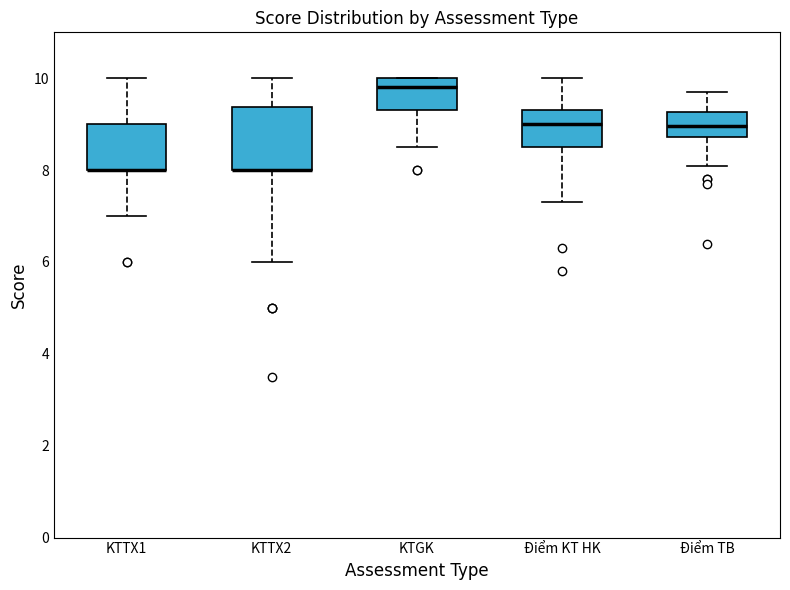

Which box is the tallest, from its lower edge to its upper edge?

KTTX2